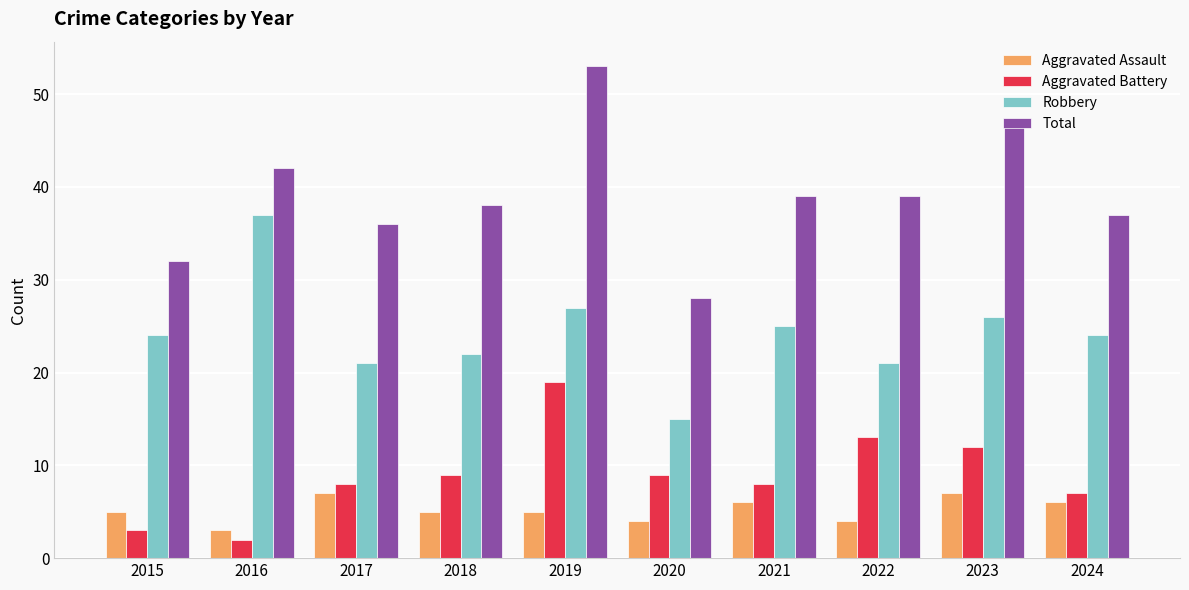

What is the difference between the Robbery values at 2023 and 2018?

4